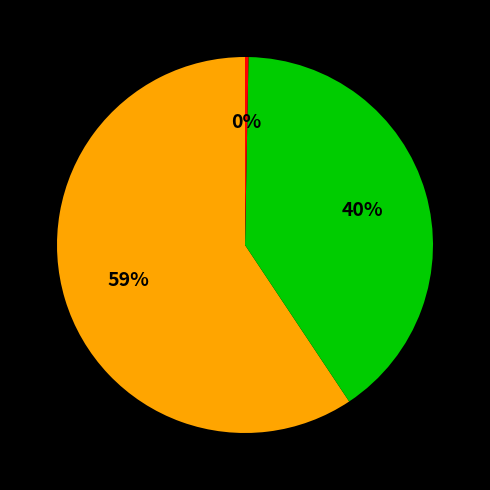

To the nearest percent, what is the average slice percentage?

33%